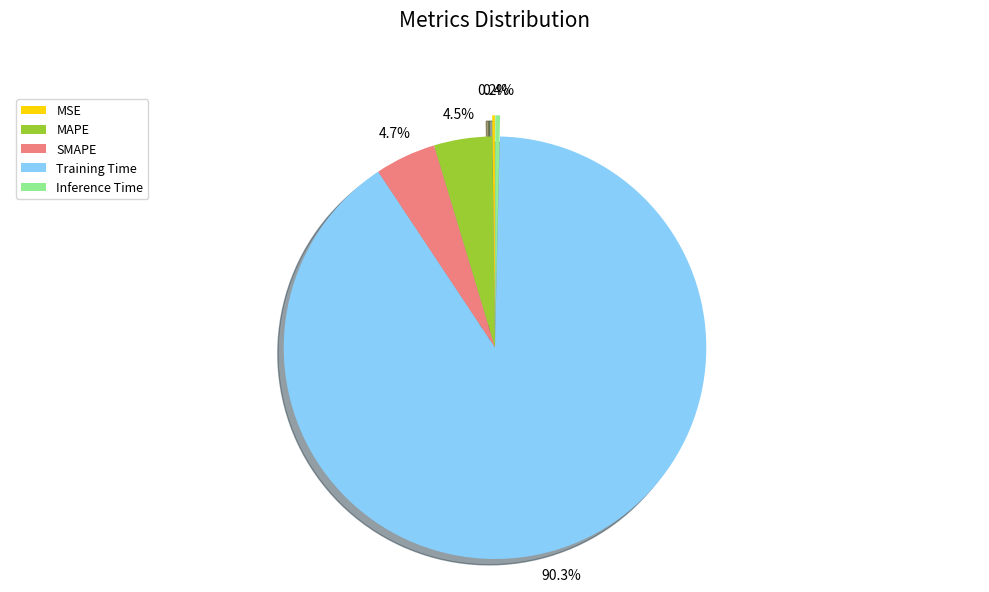

Is the sum of SMAPE and Training Time greater than half?

Yes